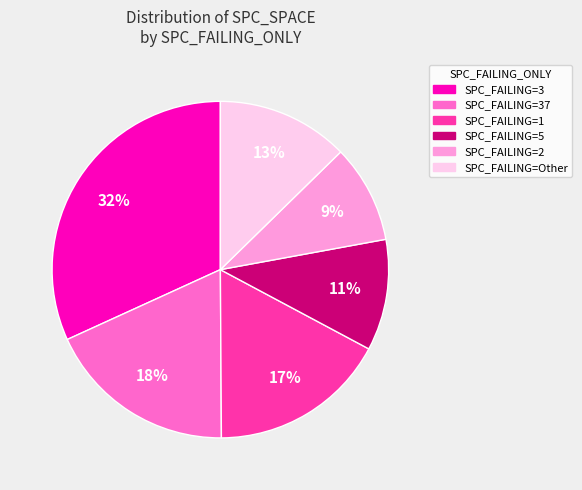

To the nearest percent, what is the average slice percentage?

17%